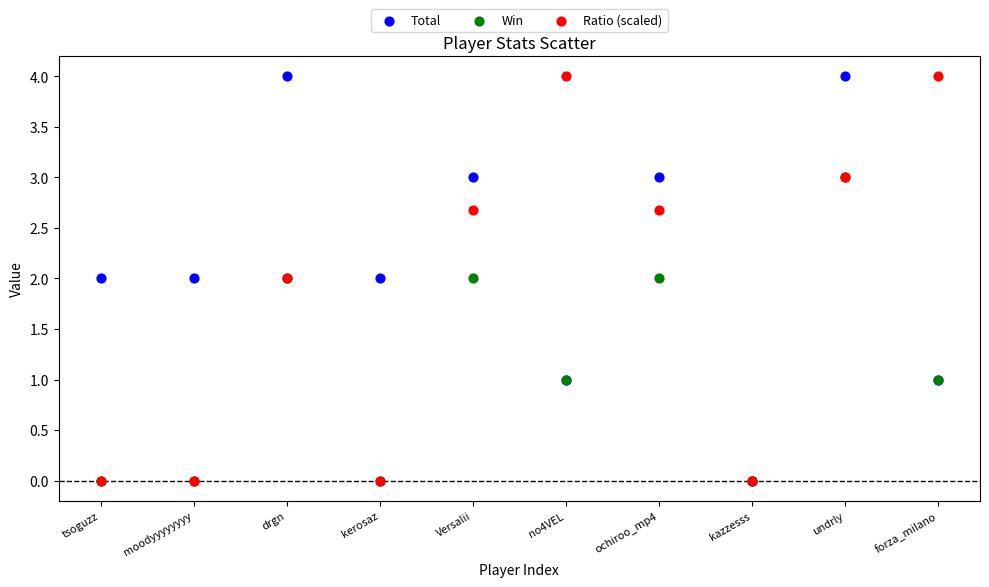

What are all the series names shown in the legend?

Total, Win, Ratio (scaled)